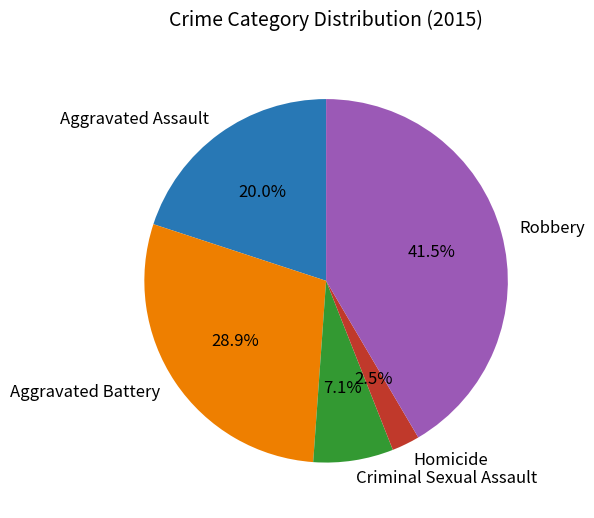

To the nearest percent, what percentage of the pie is Aggravated Assault?

20%